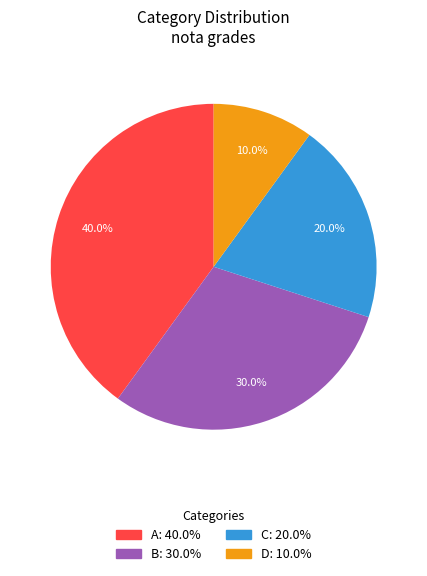

Is there a majority slice in this chart?

No